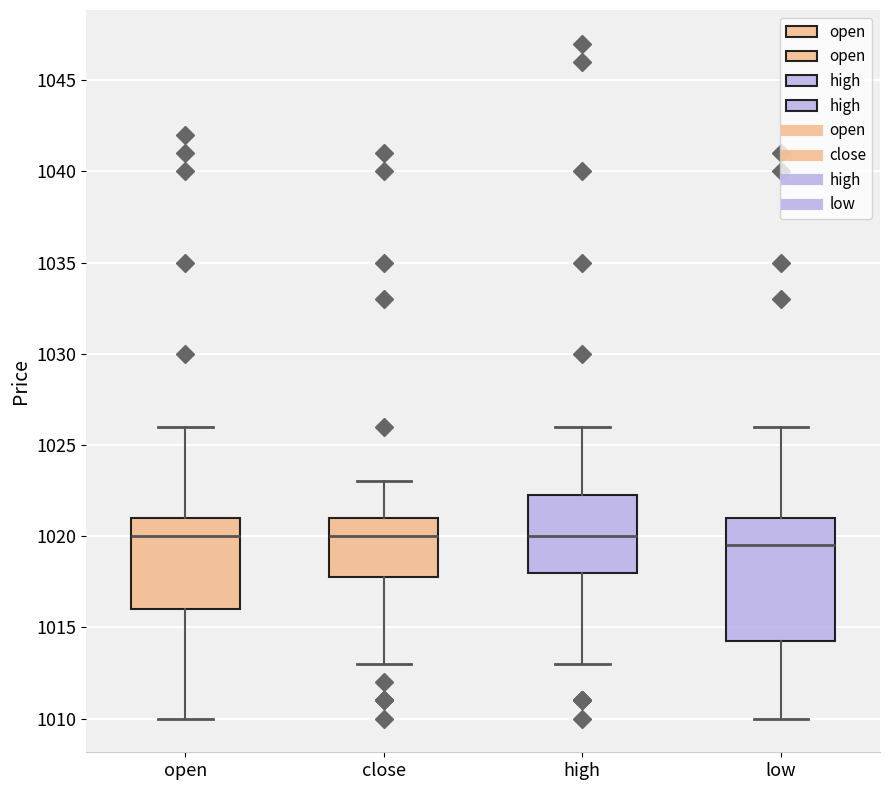

Reading left to right, transcribe this box plot: for each box, give where its median line is, the range the box spans, and where its two whiskers end, as read against the y-axis. The values are not printed on the chart, so give them approximately, as read against the axis.

open: median 1020.0, box 1016.0 to 1021.0, whiskers 1010.0 to 1026.0
close: median 1020.0, box 1018.0 to 1021.0, whiskers 1013.0 to 1023.0
high: median 1020.0, box 1018.0 to 1022.5, whiskers 1013.0 to 1026.0
low: median 1019.5, box 1014.5 to 1021.0, whiskers 1010.0 to 1026.0